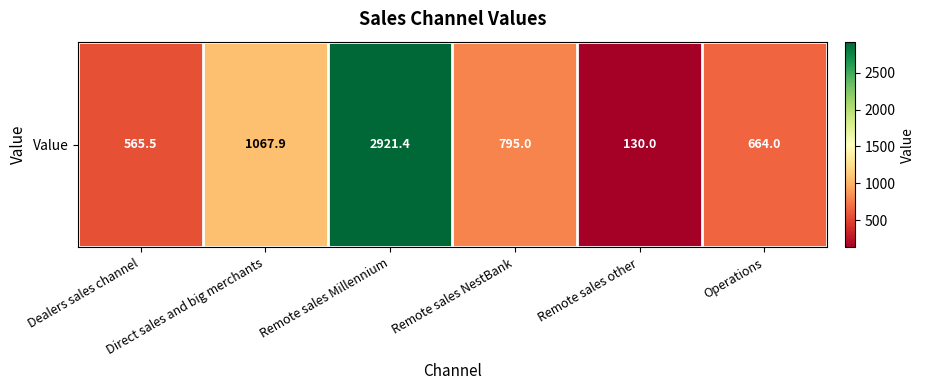

Rank the categories by value from lowest to highest.

Remote sales other, Dealers sales channel, Operations, Remote sales NestBank, Direct sales and big merchants, Remote sales Millennium